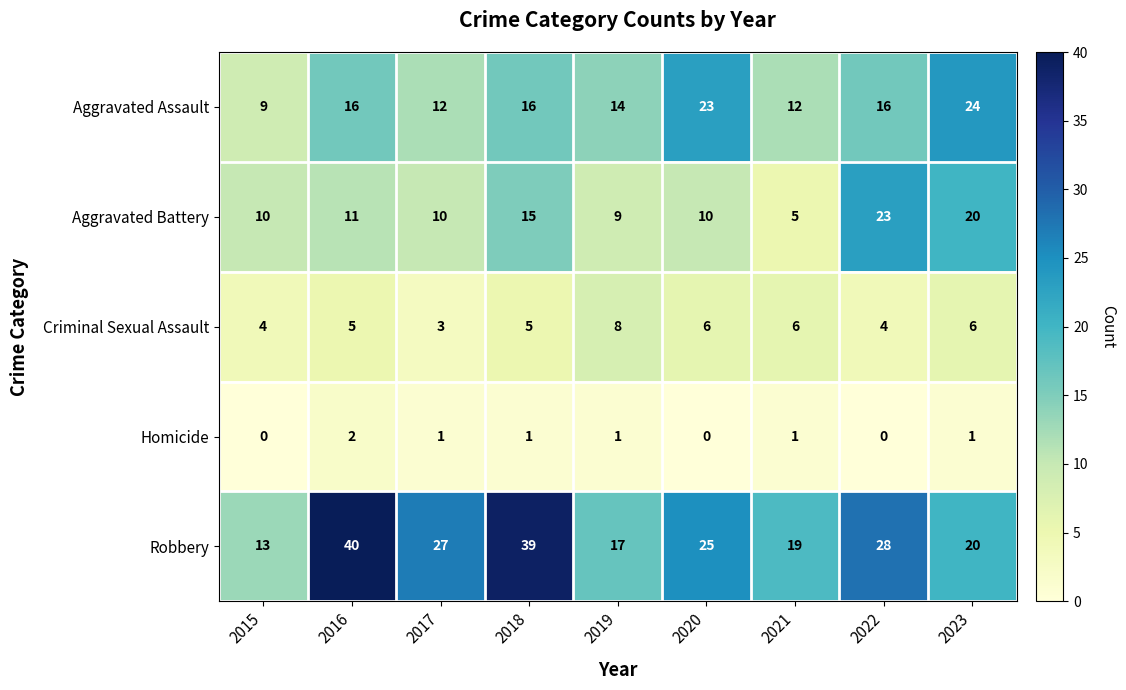

At which label does Homicide first exceed 1?

2016